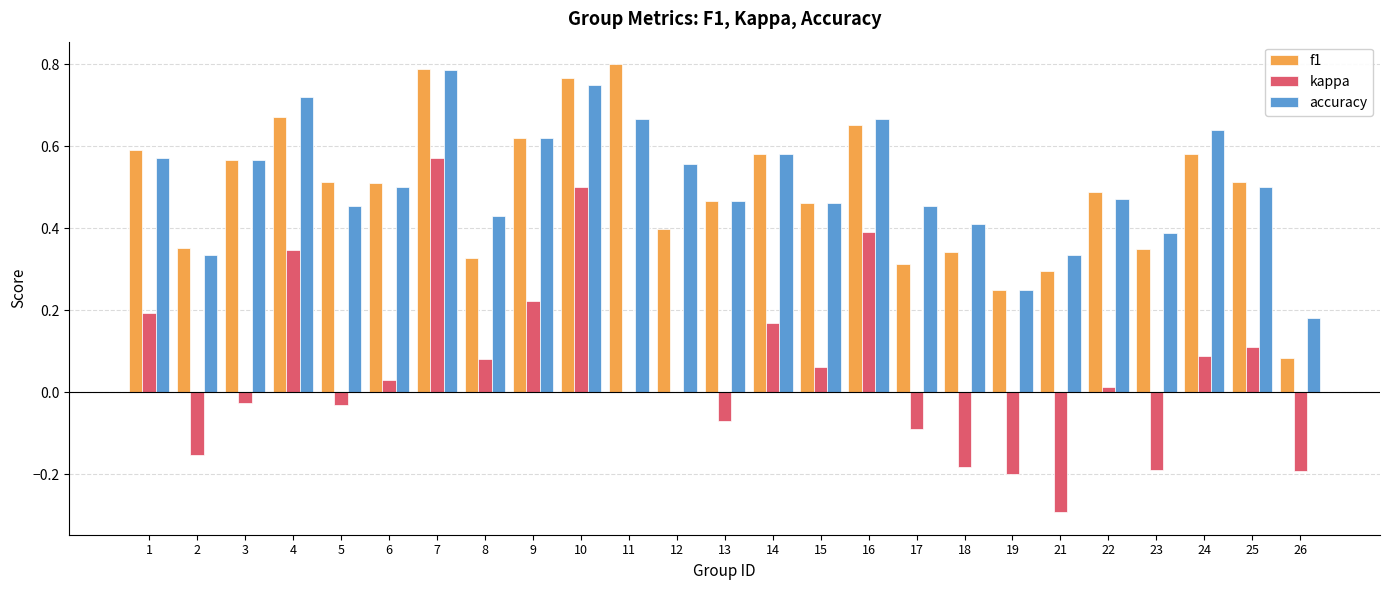

Between 3 and 24, which series saw the biggest shift?

kappa